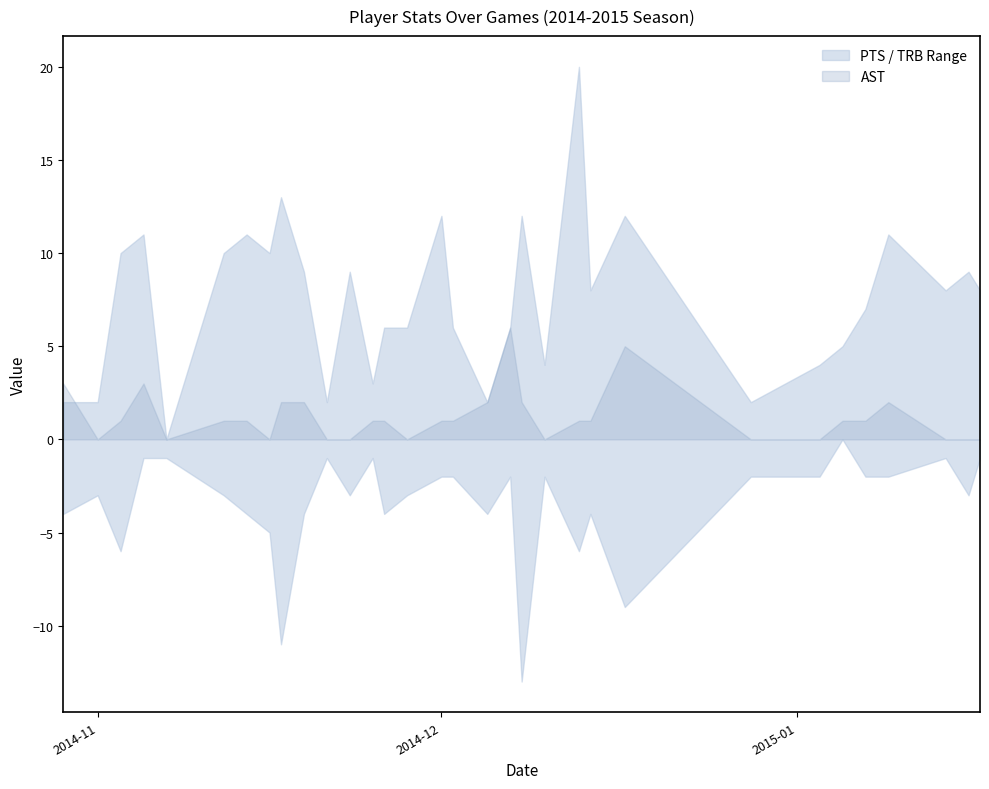

Which series changed the most between 2014-12-01 and 2015-01-09?

PTS